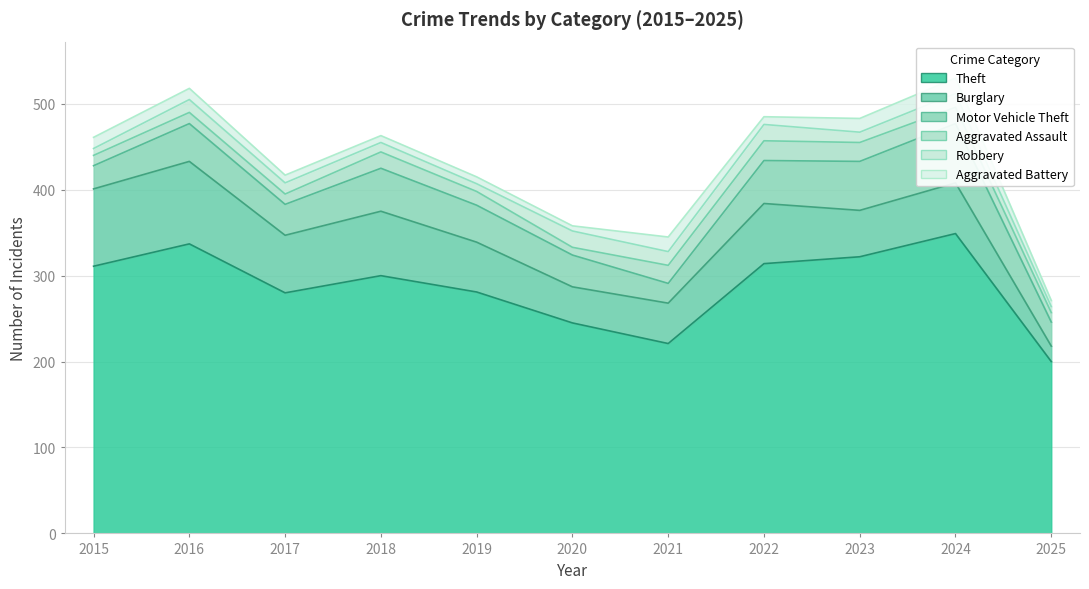

Where is Robbery nearest to the value 13?

2017